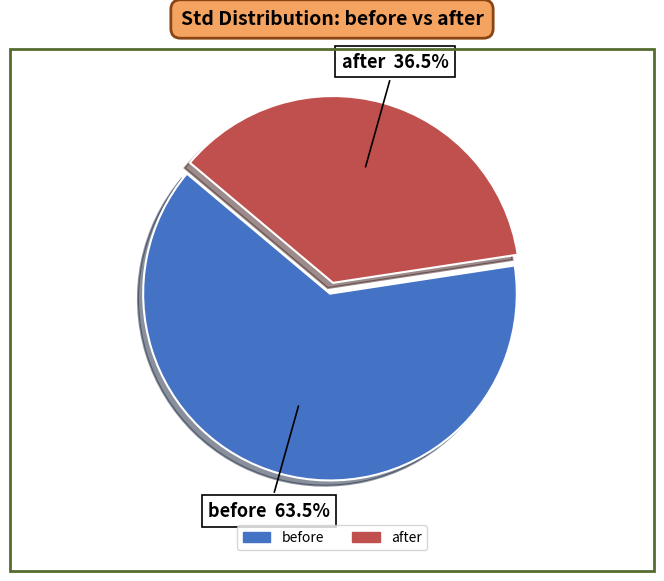

Rank the categories by value from highest to lowest.

before, after